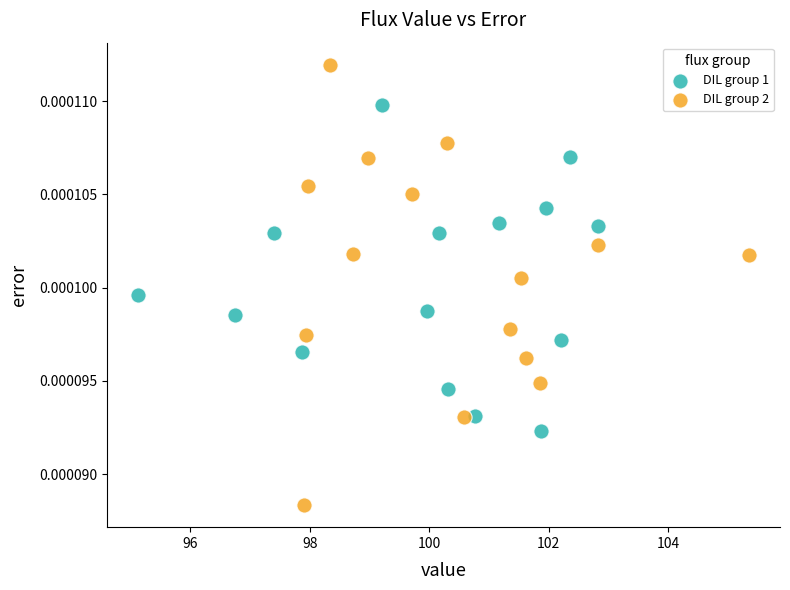

What are all the series names shown in the legend?

DIL group 1, DIL group 2